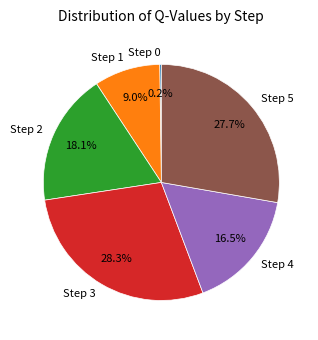

What percentage is the Step 2 slice, to the nearest percent?

18%